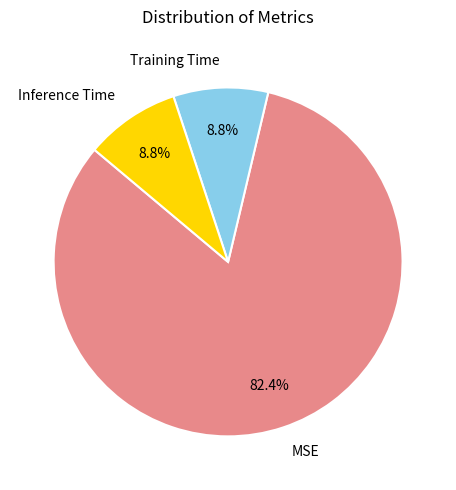

What percentage is the MSE slice, to the nearest percent?

82%